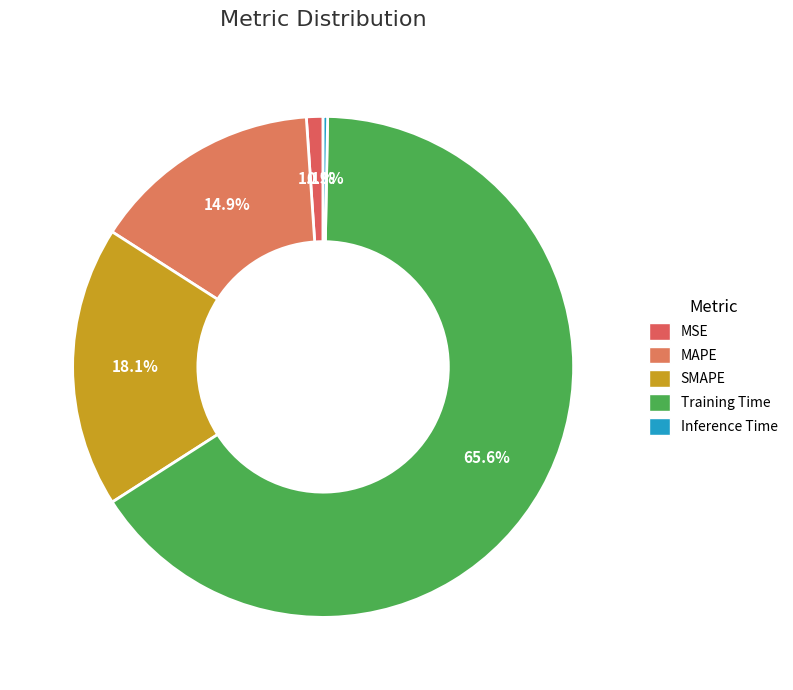

Which has a higher value, Inference Time or Training Time?

Training Time